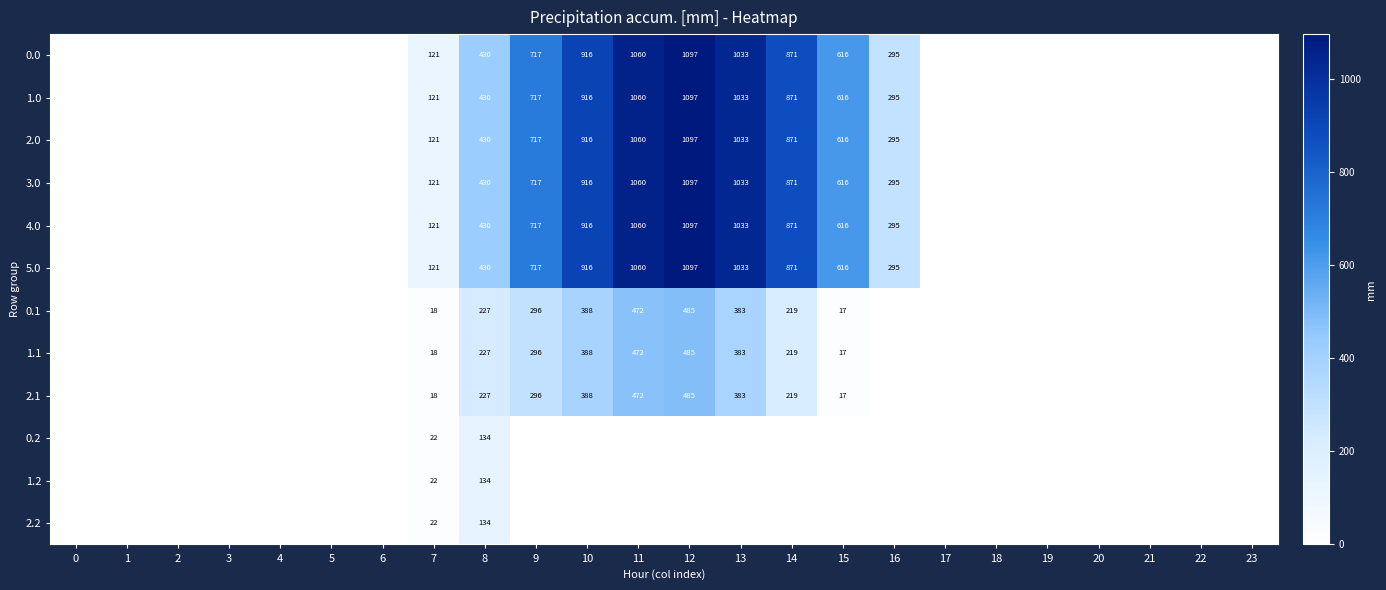

The value of 0.1 at 7 is 18. True or false?

True